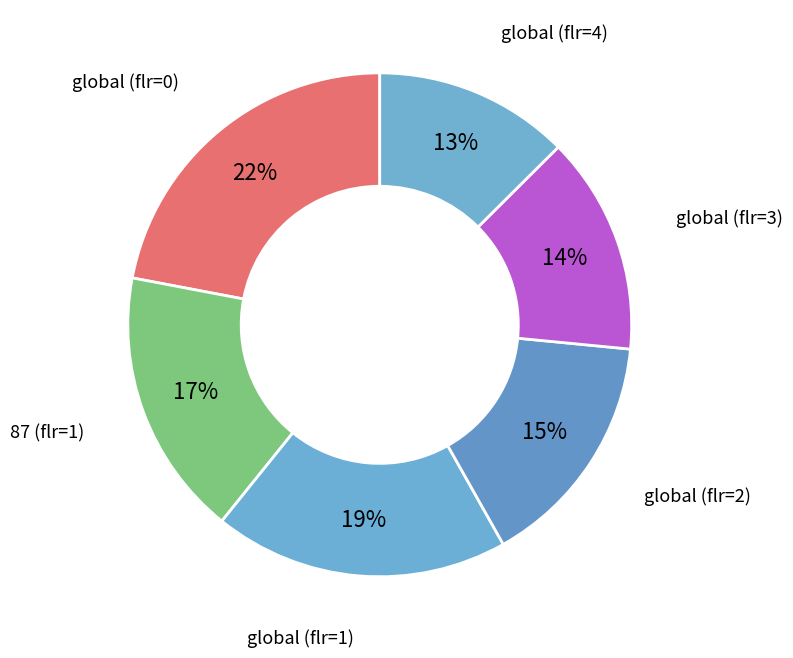

Between global (flr=3) and global (flr=0), which is larger?

global (flr=0)